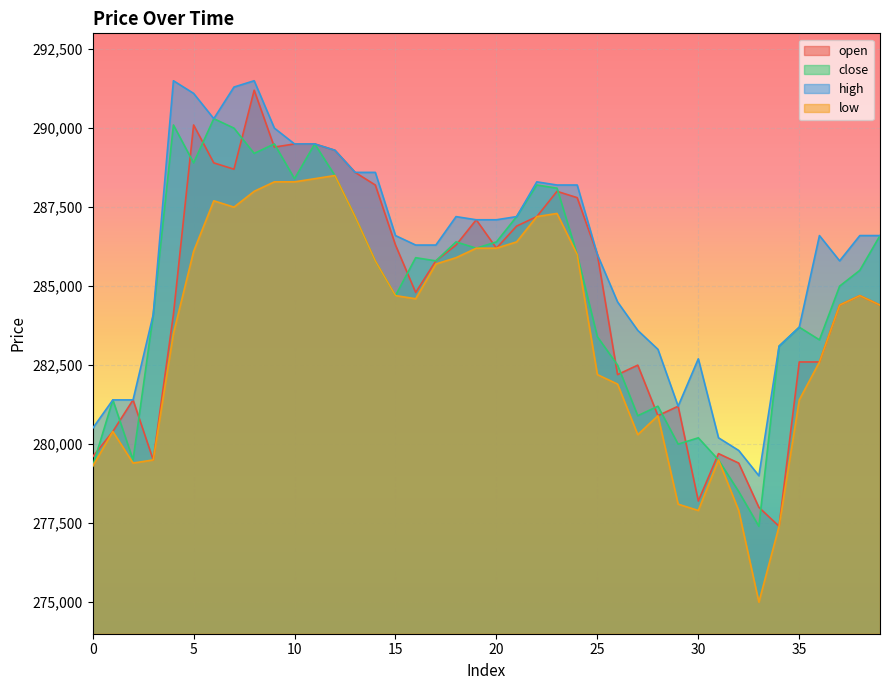

Rank the series by their maximum value, from highest to lowest.

high, open, close, low